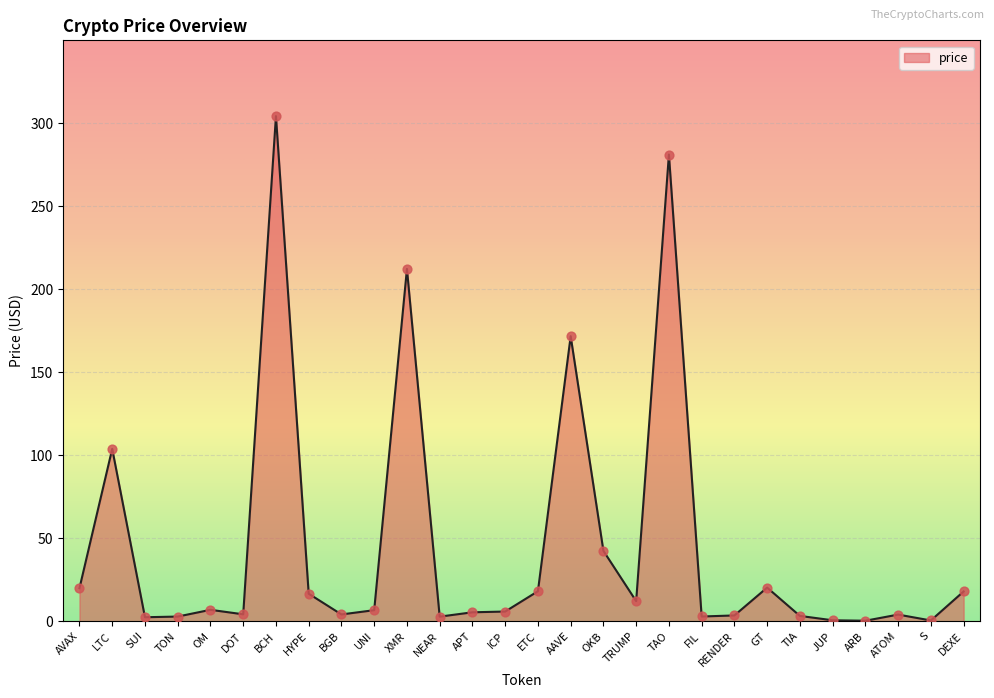

What is the ratio of the value at TRUMP to the value at ETC?

0.7